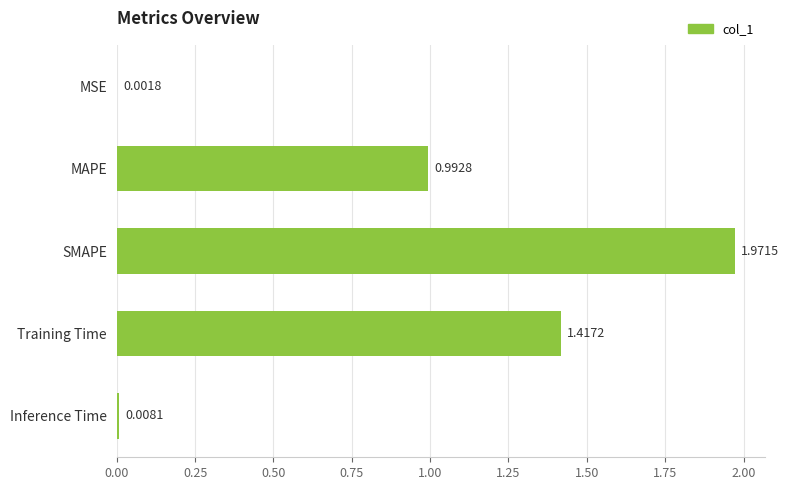

Does the chart contain stacked bars?

No